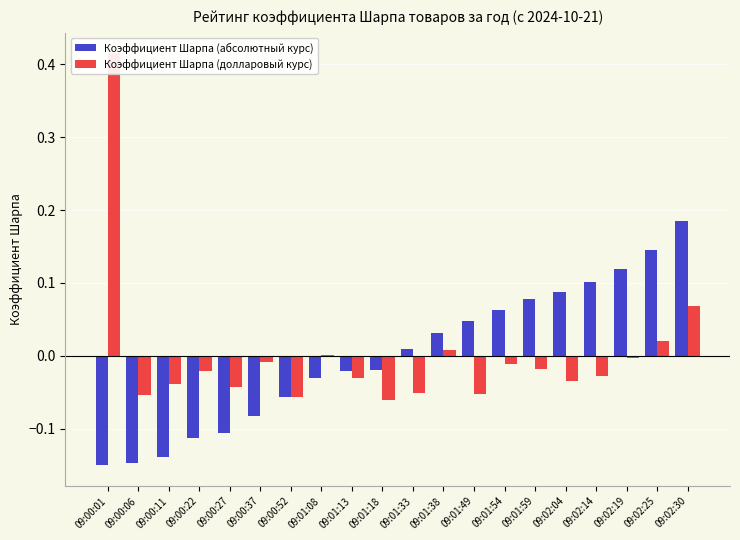

Which series has the largest total across all categories?

Коэффициент Шарпа (долларовый курс)